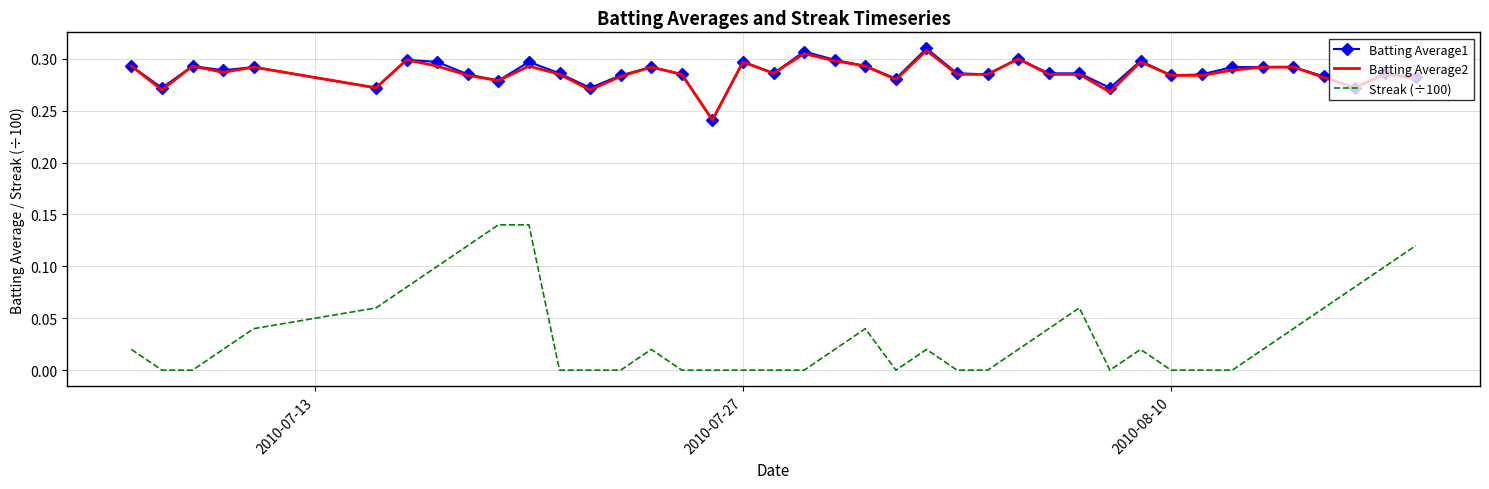

True or false: Batting Average2 and Streak (÷100) intersect in this chart.

False